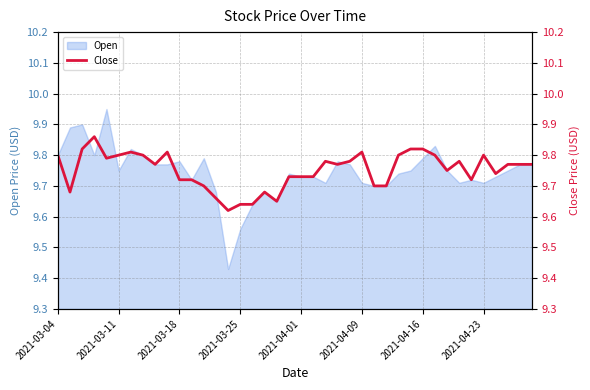

True or false: the data shows 5.4 at 11.

False